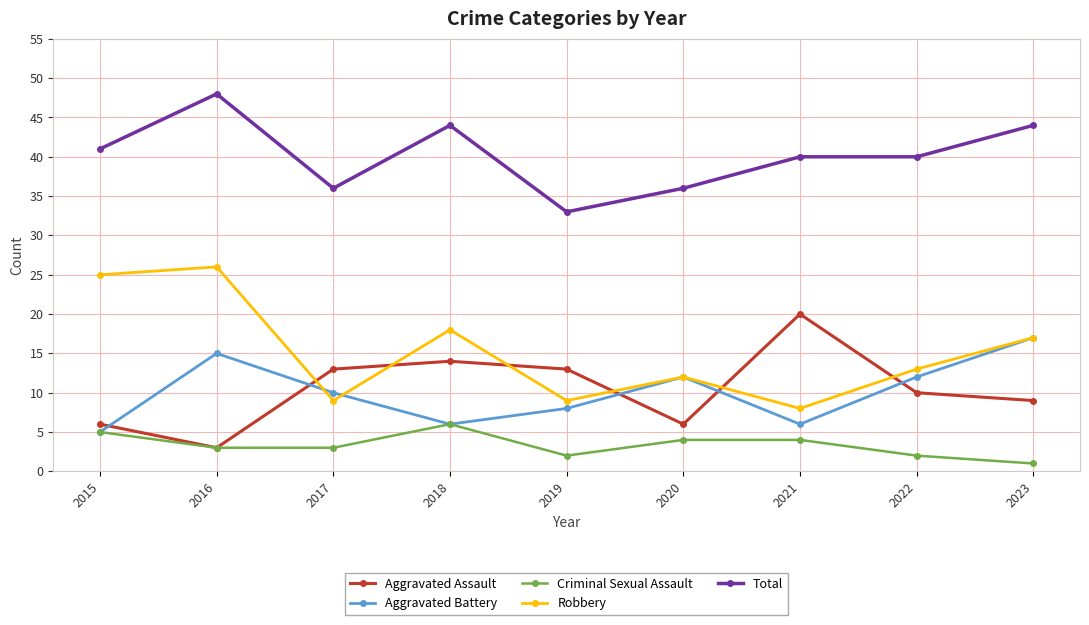

Reading left to right, transcribe all the data shown in this chart.

Aggravated Assault: 6	3	13	14	13	6	20	10	9
Aggravated Battery: 5	15	10	6	8	12	6	12	17
Criminal Sexual Assault: 5	3	3	6	2	4	4	2	1
Robbery: 25	26	9	18	9	12	8	13	17
Total: 41	48	36	44	33	36	40	40	44